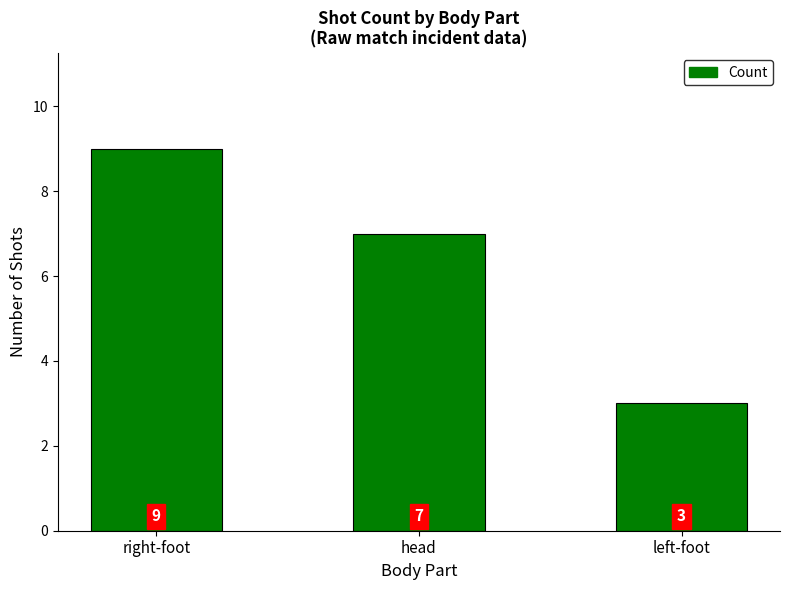

At which category does the chart reach its minimum across all series?

left-foot